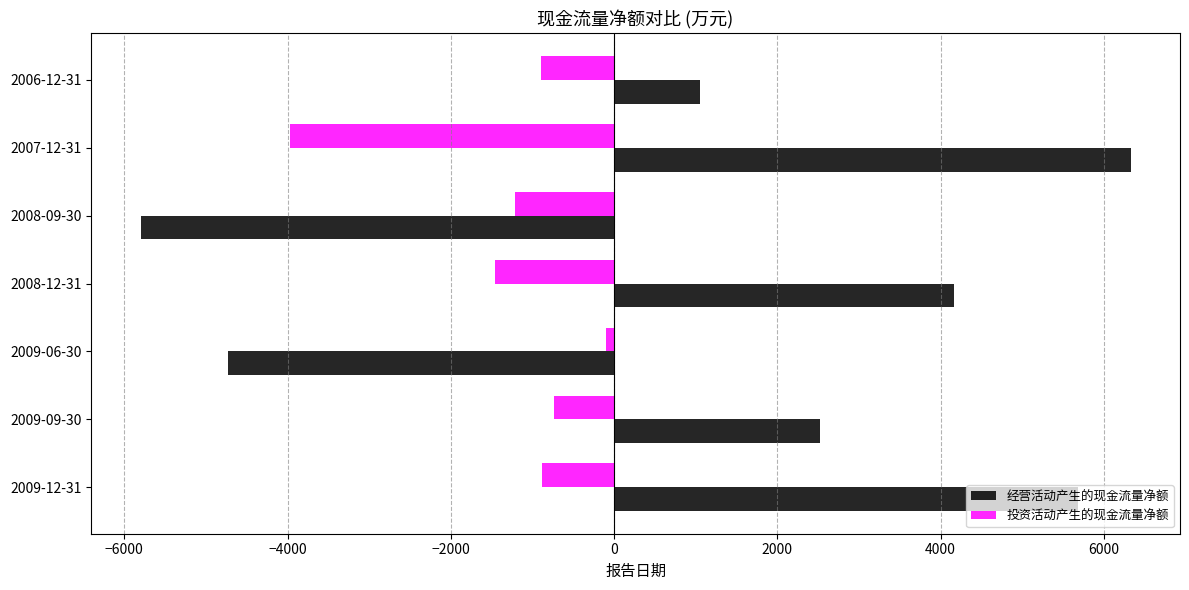

At which label is 经营活动产生的现金流量净额 closest to 262?

2006-12-31